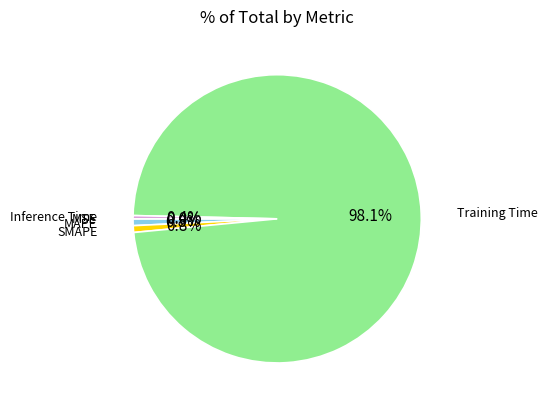

Between Training Time and Inference Time, which is larger?

Training Time